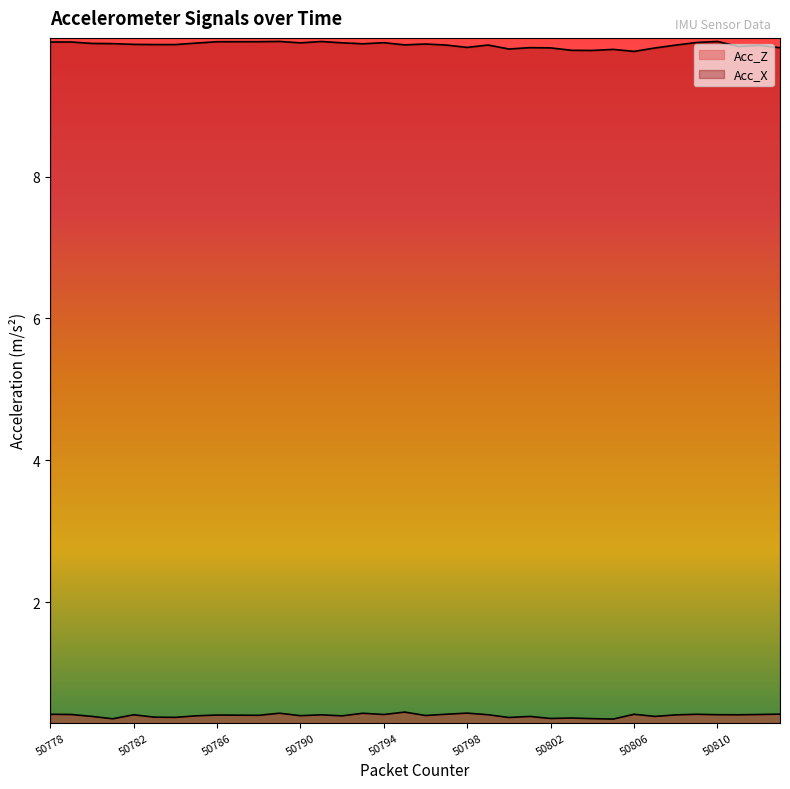

At which label is Acc_X closest to 9?

50806